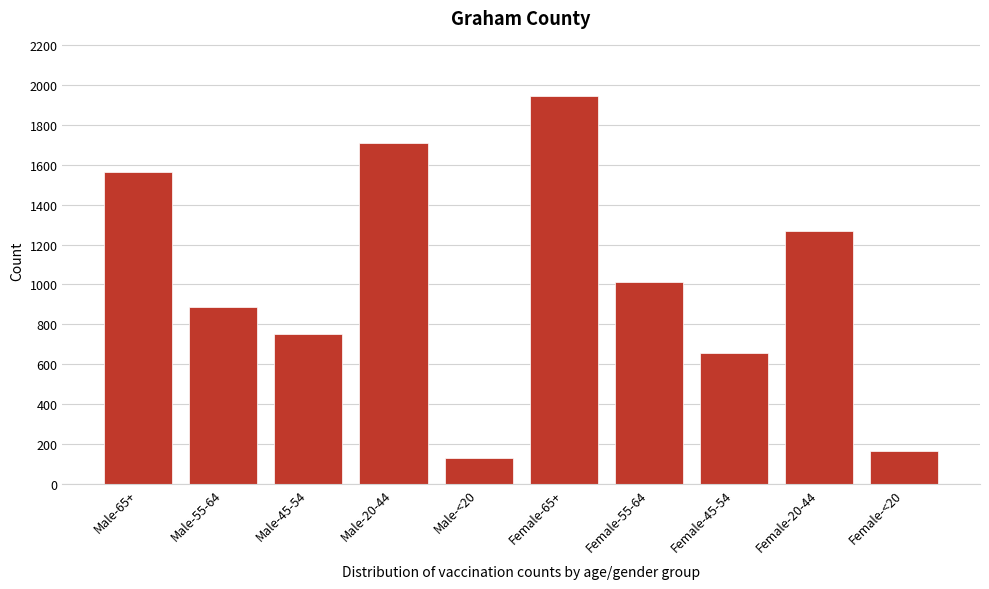

Reading left to right, extract all data points from this chart.

Male-65+=1563	Male-55-64=886	Male-45-54=749	Male-20-44=1712	Male-<20=128	Female-65+=1946	Female-55-64=1013	Female-45-54=655	Female-20-44=1271	Female-<20=165